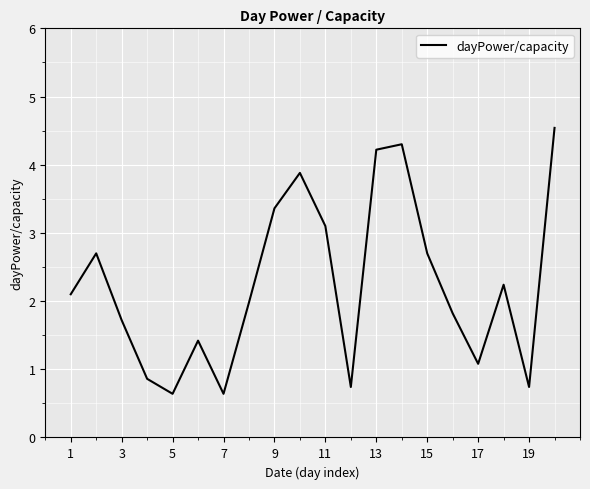

What is the difference between the maximum and minimum values?

3.9